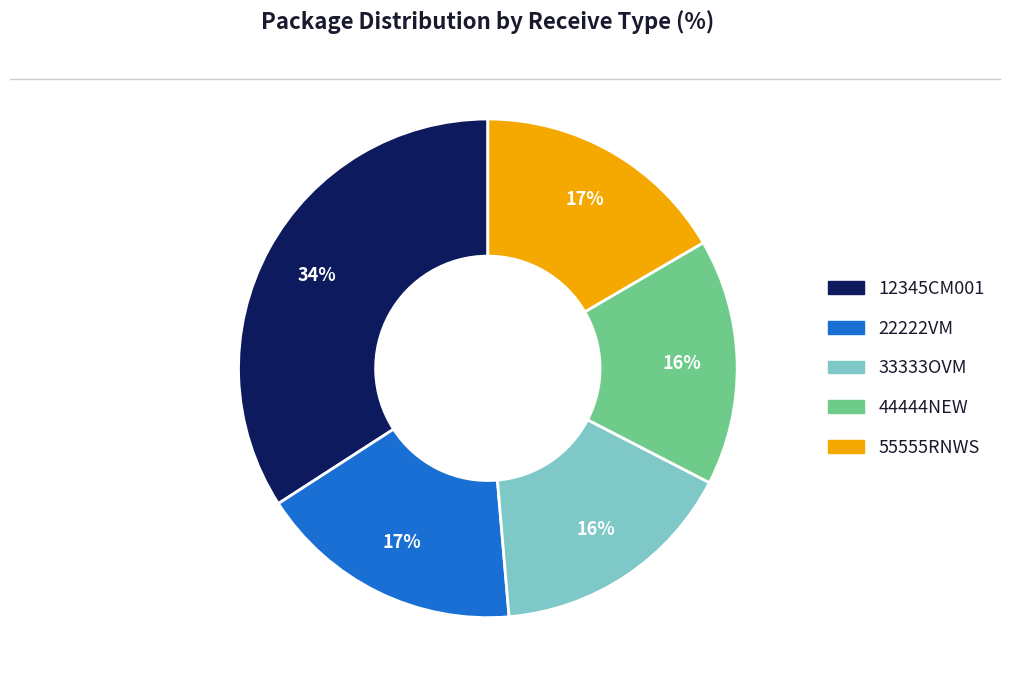

Does 12345CM001 represent more than half of the total?

No